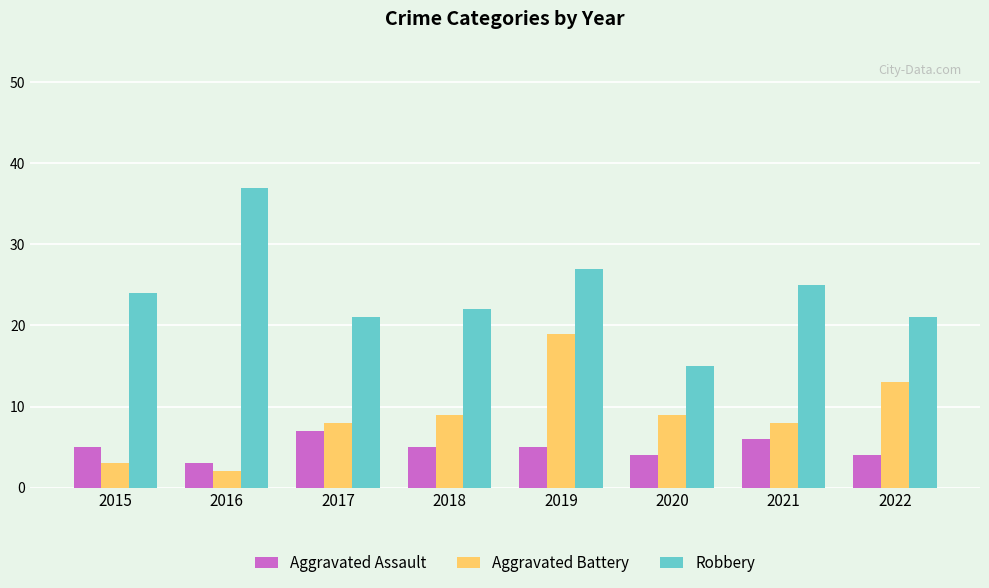

What is the lowest value of the Aggravated Battery series?

2